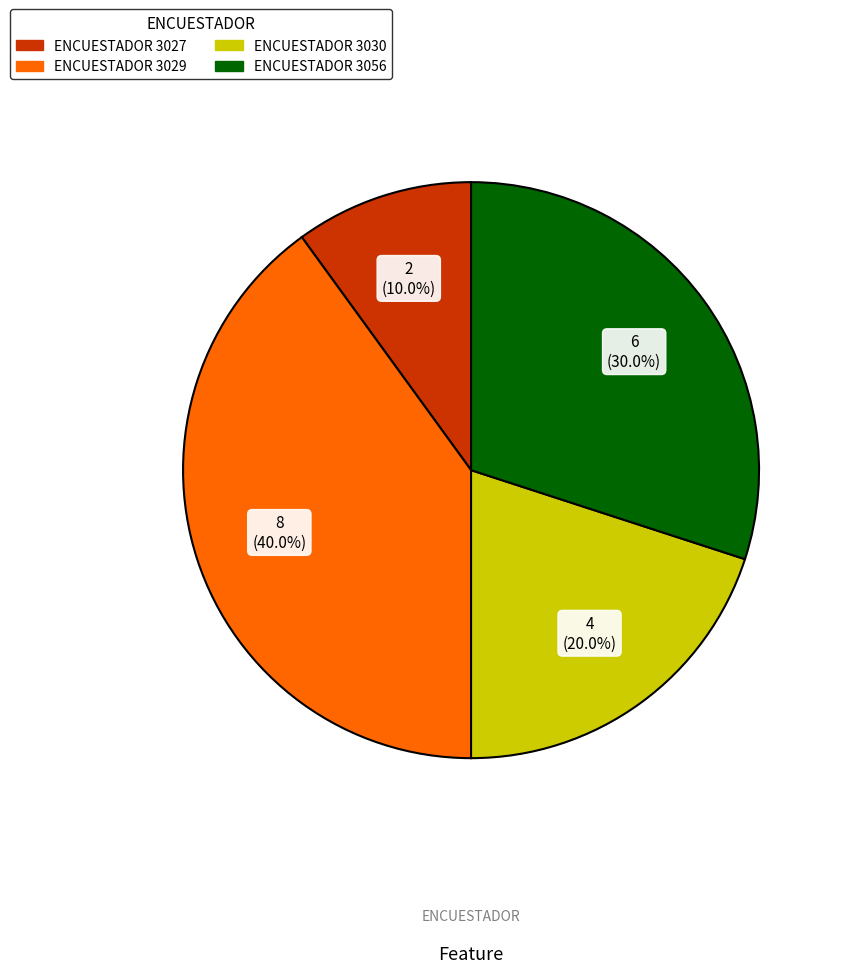

How many slices are in this pie chart?

4